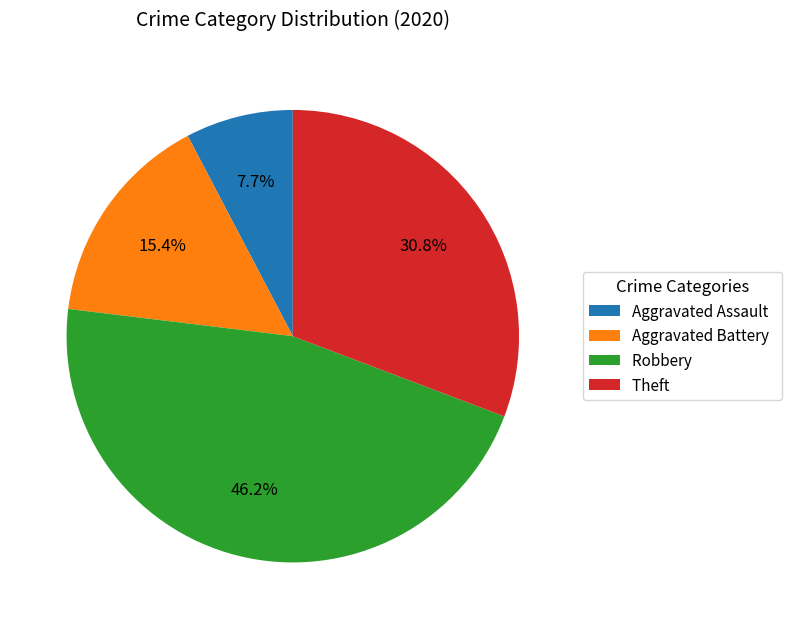

To the nearest percent, what is the difference between the Aggravated Battery and Theft slice percentages?

15%